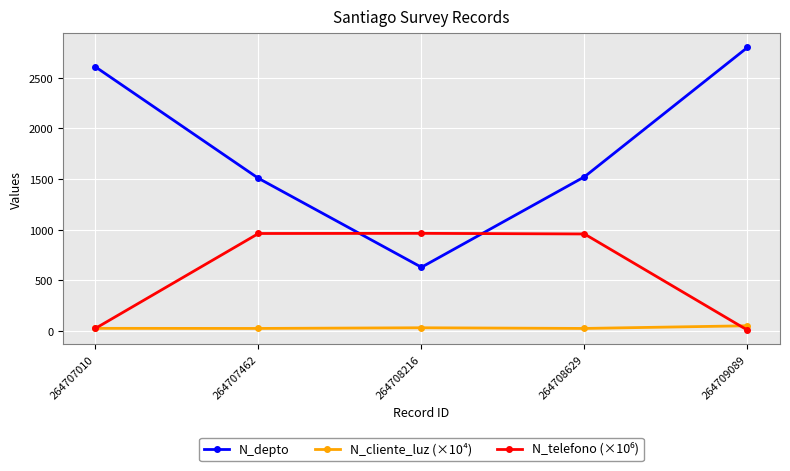

Between 264708216 and 264709089, which series saw the biggest shift?

N_depto